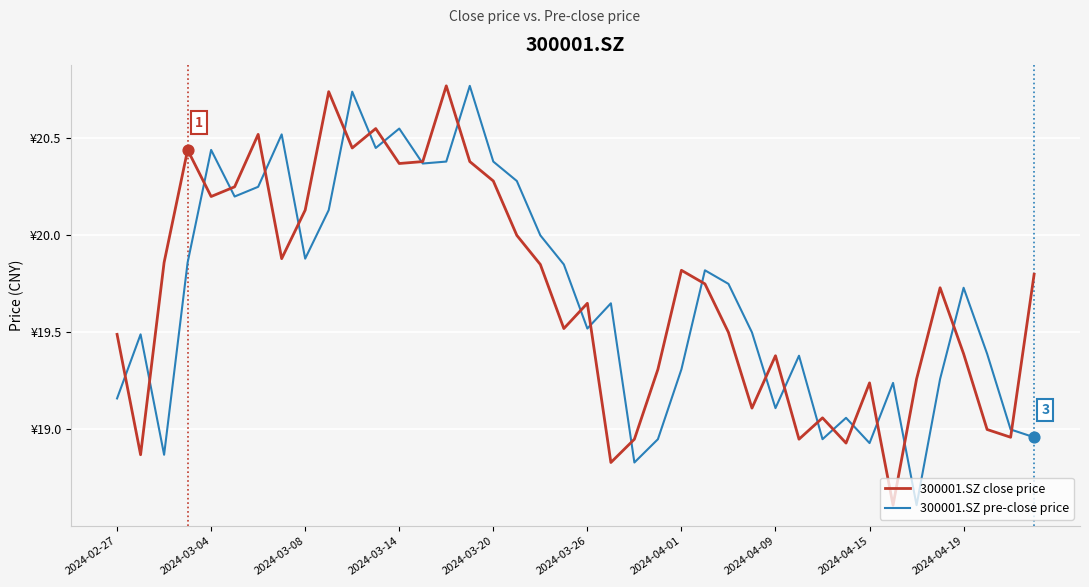

What are all the series names shown in the legend?

300001.SZ close price, 300001.SZ pre-close price